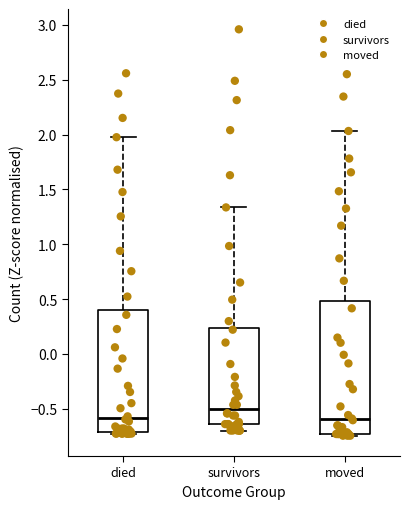

Reading left to right, read every box against the y-axis: the position of its median line, the range the box covers, and the ends of its whiskers. The values are not printed on the chart, so give them approximately, as read against the axis.

died: median -0.60, box -0.70 to 0.40, whiskers -0.75 to 2.00
survivors: median -0.50, box -0.65 to 0.25, whiskers -0.70 to 1.35
moved: median -0.60, box -0.75 to 0.50, whiskers -0.75 (just below the box's lower edge) to 2.05